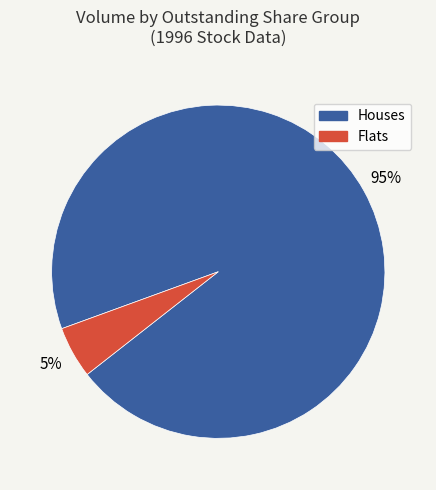

To the nearest percent, what is the average slice percentage?

50%